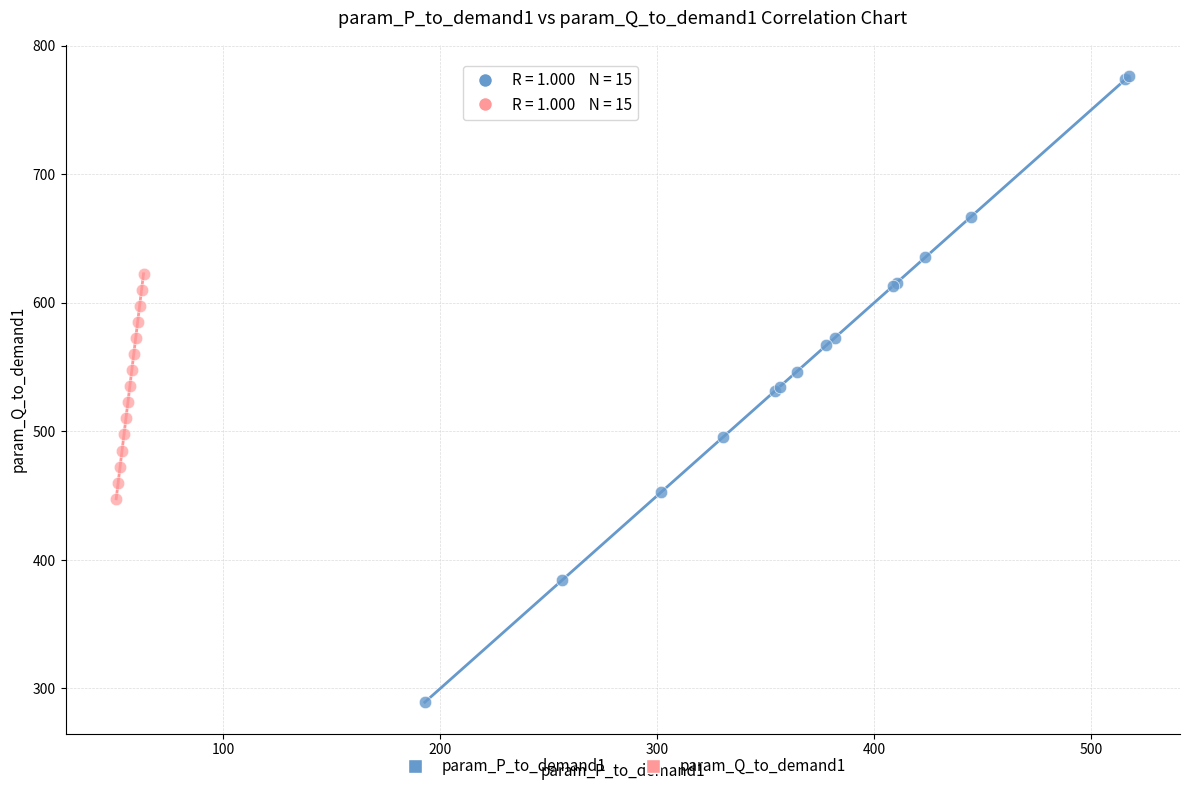

Which series has the widest spread of Y values?

param_P_to_demand1